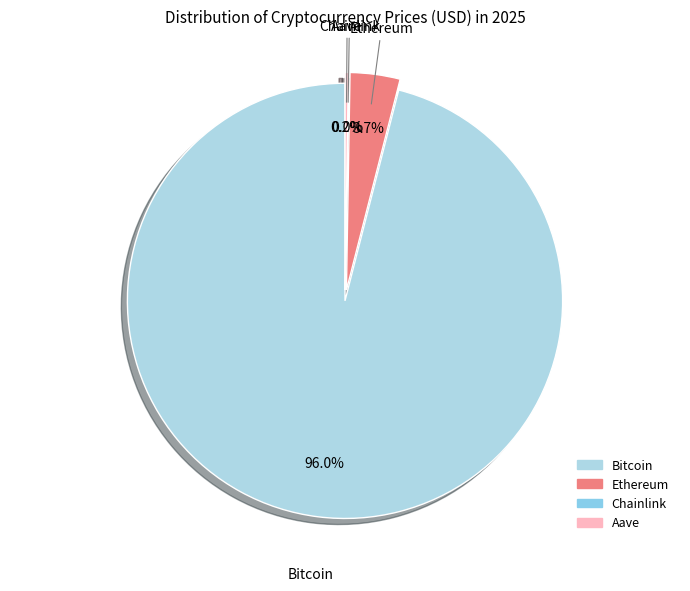

What percentage is NOT represented by Ethereum?

96.3%